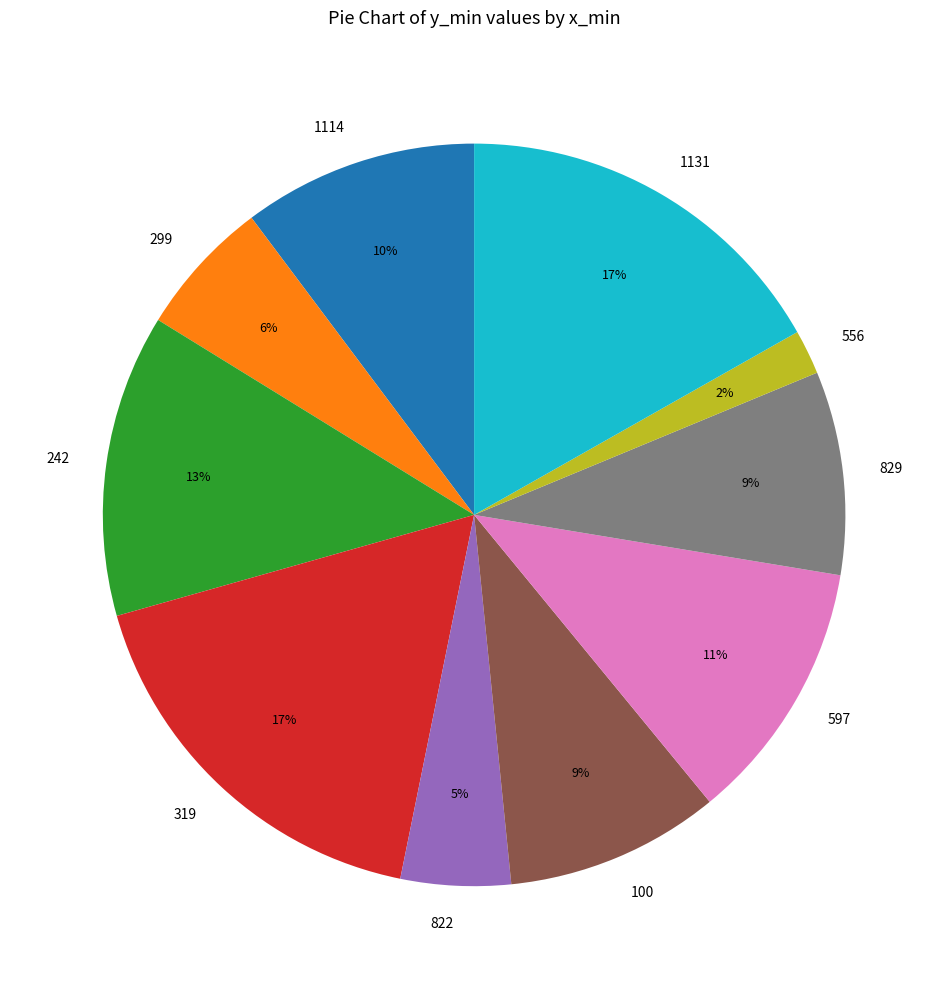

To the nearest percent, what is the average slice percentage?

10%